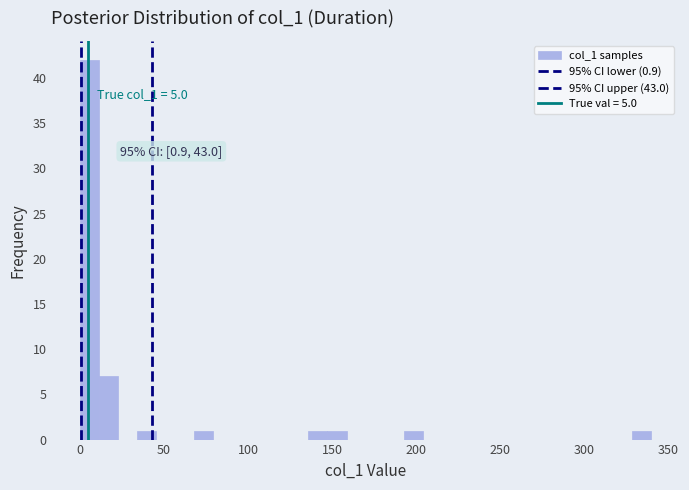

Around what value on the x-axis is the tallest bar? Give the approximate position of its centre, as read against the axis.

5